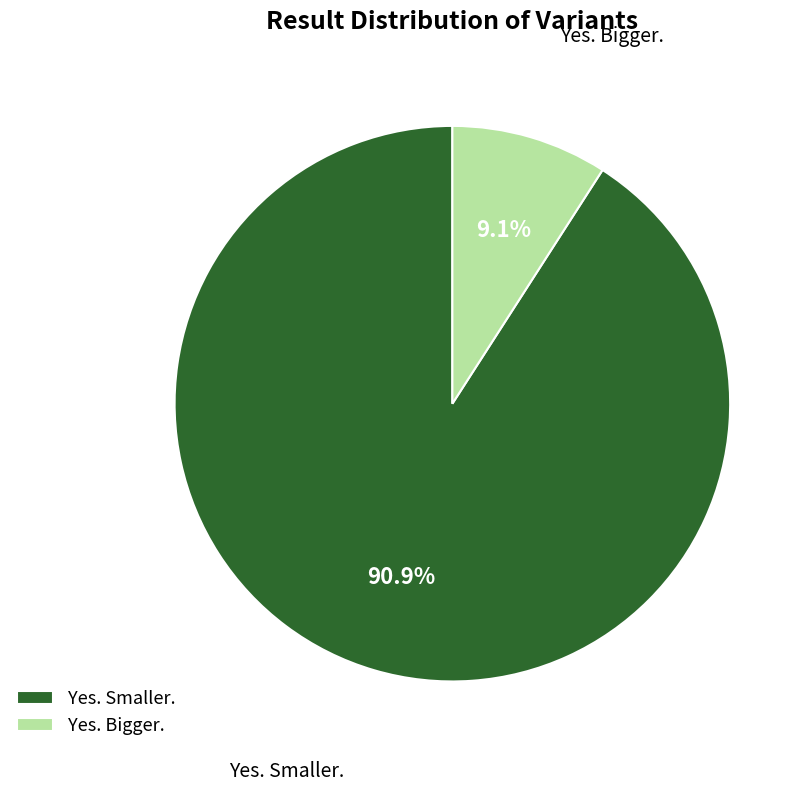

Which category has the biggest portion of the pie?

Yes. Smaller.